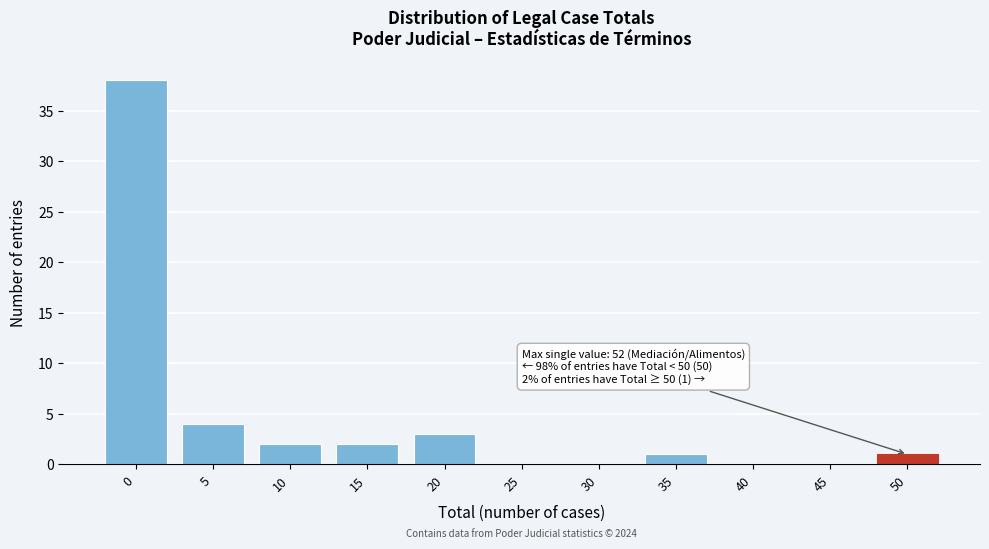

Reading left to right, what are all the values shown in this chart?

0=38	5=4	10=2	15=2	20=3	25=0	30=0	35=1	40=0	45=0	50=1